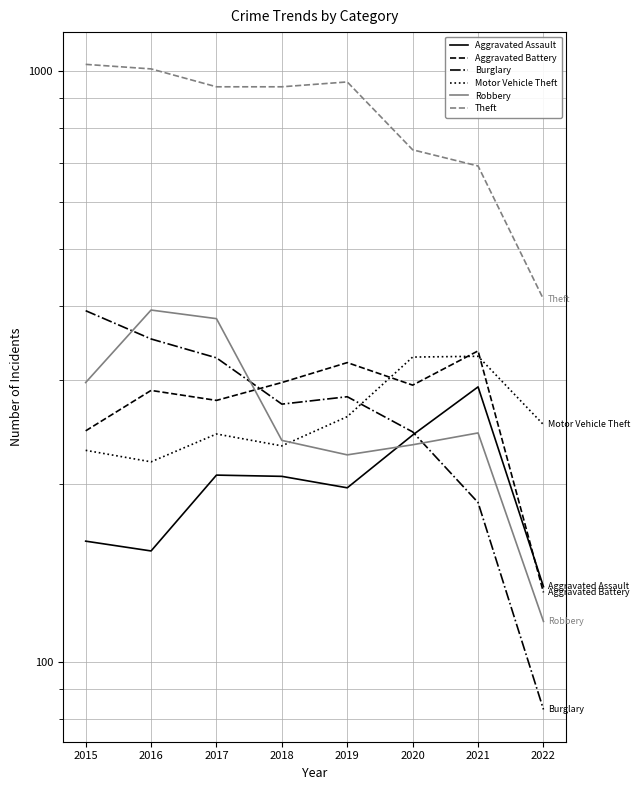

What is the spread (max minus min) of values at 2015?

867